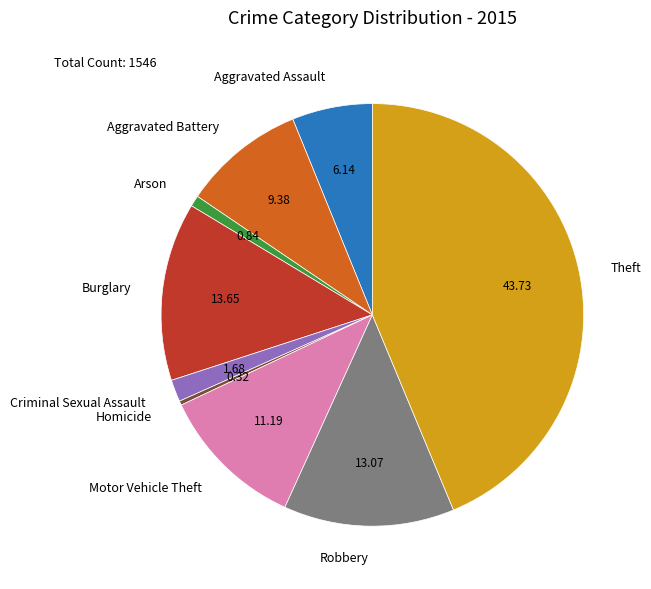

Combined, do Aggravated Battery and Arson account for over 50%?

No